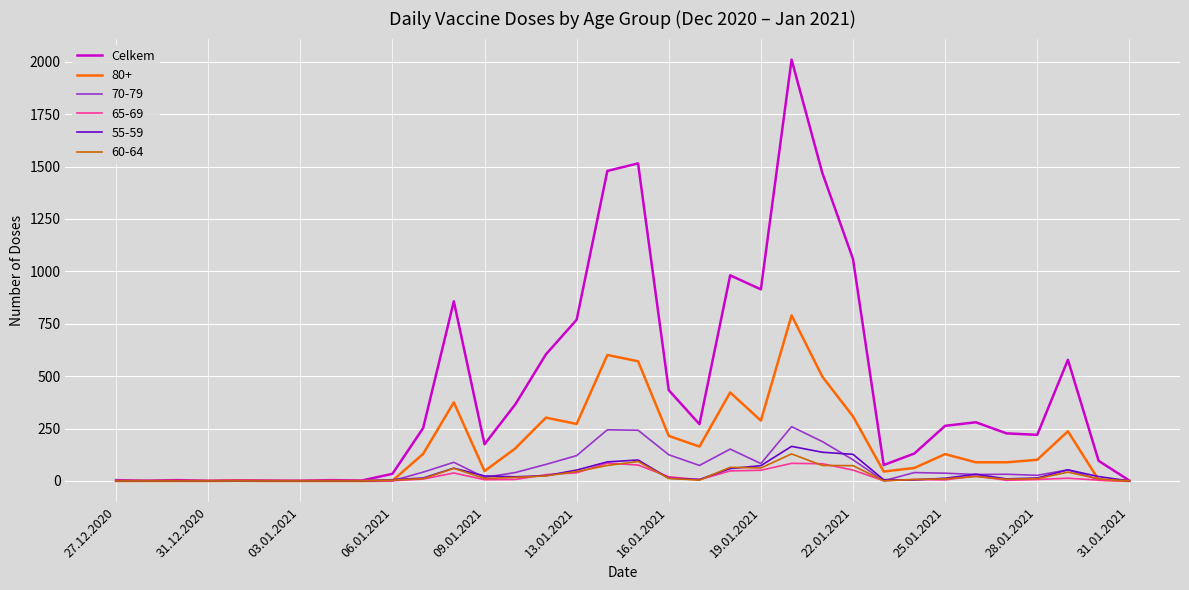

Count the number of data series in this chart.

6